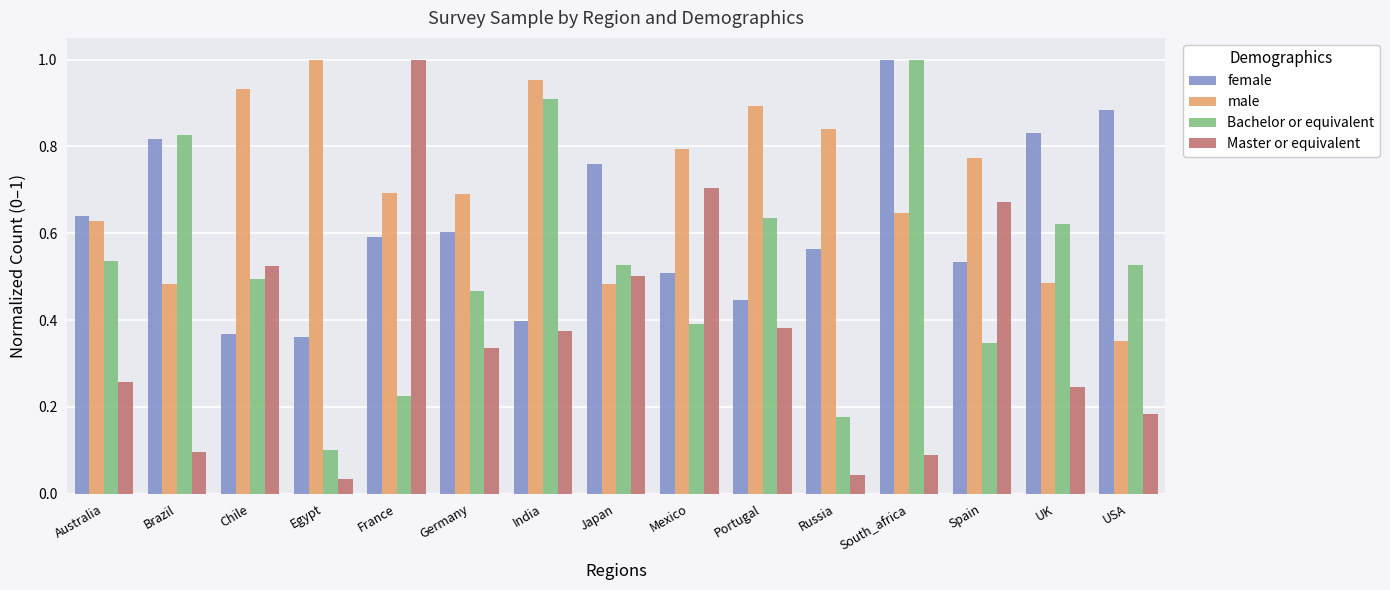

Which category has the highest value in the Bachelor or equivalent series?

South_africa